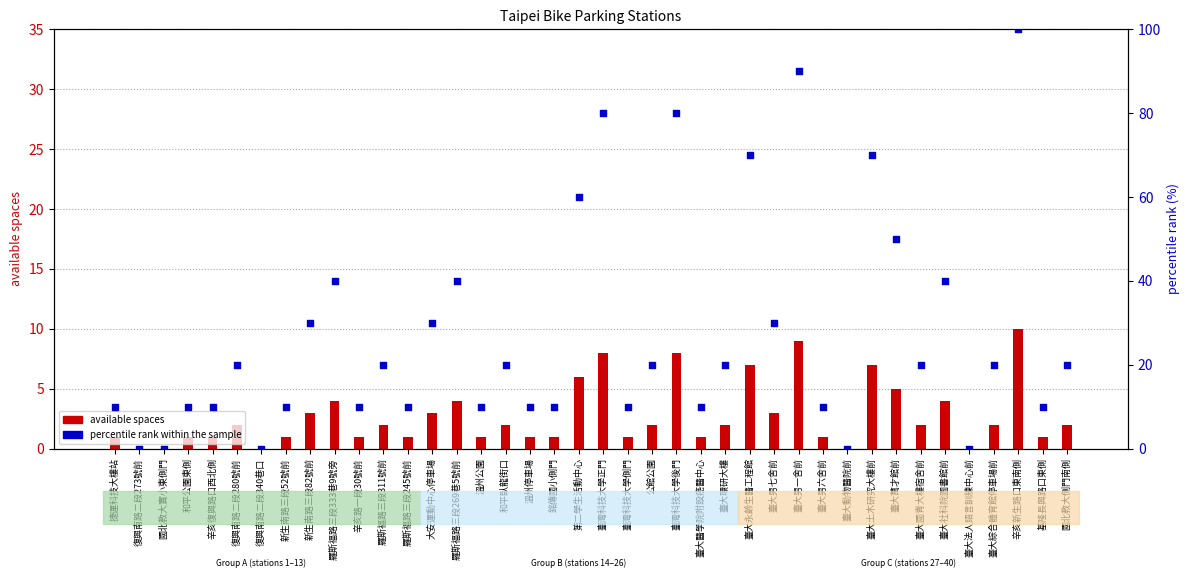

Which series has the widest spread of Y values?

percentile rank within the sample